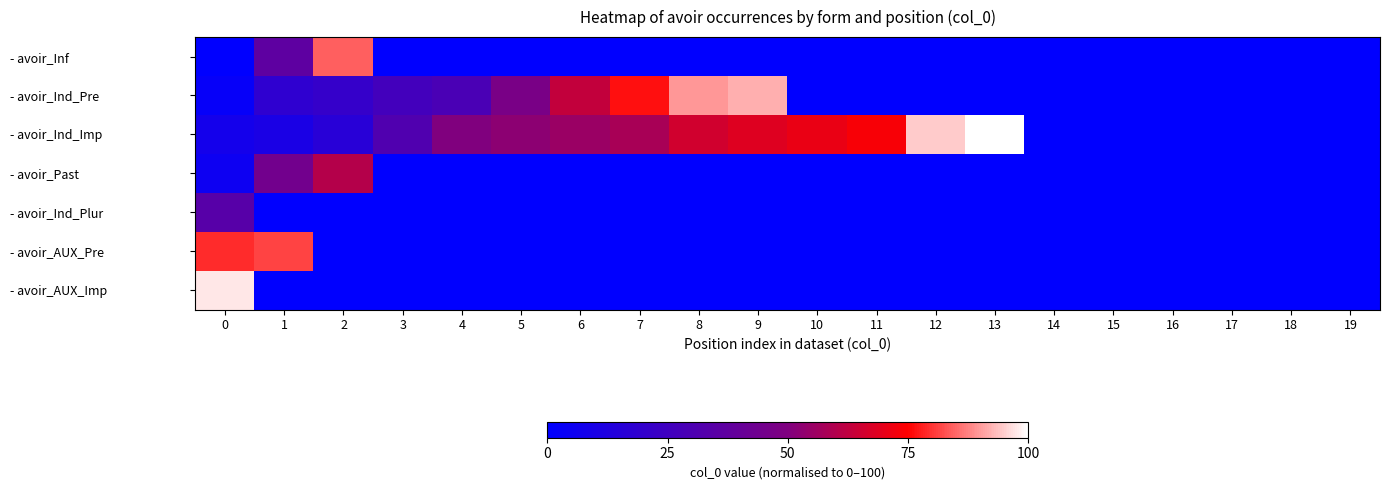

Reading right to left, transcribe all the data shown in this chart.

- avoir_Inf: 19=0.0	18=0.0	17=0.0	16=0.0	15=0.0	14=0.0	13=0.0	12=0.0	11=0.0	10=0.0	9=0.0	8=0.0	7=0.0	6=0.0	5=0.0	4=0.0	3=0.0	2=84.2	1=36.8	0=0.0
- avoir_Ind_Pre: 19=0.0	18=0.0	17=0.0	16=0.0	15=0.0	14=0.0	13=0.0	12=0.0	11=0.0	10=0.0	9=92.1	8=89.5	7=76.3	6=63.2	5=47.4	4=28.9	3=26.3	2=21.1	1=18.4	0=2.6
- avoir_Ind_Imp: 19=0.0	18=0.0	17=0.0	16=0.0	15=0.0	14=0.0	13=100.0	12=94.7	11=73.7	10=71.1	9=68.4	8=65.8	7=57.9	6=55.3	5=52.6	4=50.0	3=31.6	2=15.8	1=10.5	0=7.9
- avoir_Past: 19=0.0	18=0.0	17=0.0	16=0.0	15=0.0	14=0.0	13=0.0	12=0.0	11=0.0	10=0.0	9=0.0	8=0.0	7=0.0	6=0.0	5=0.0	4=0.0	3=0.0	2=60.5	1=44.7	0=5.3
- avoir_Ind_Plur: 19=0.0	18=0.0	17=0.0	16=0.0	15=0.0	14=0.0	13=0.0	12=0.0	11=0.0	10=0.0	9=0.0	8=0.0	7=0.0	6=0.0	5=0.0	4=0.0	3=0.0	2=0.0	1=0.0	0=34.2
- avoir_AUX_Pre: 19=0.0	18=0.0	17=0.0	16=0.0	15=0.0	14=0.0	13=0.0	12=0.0	11=0.0	10=0.0	9=0.0	8=0.0	7=0.0	6=0.0	5=0.0	4=0.0	3=0.0	2=0.0	1=81.6	0=78.9
- avoir_AUX_Imp: 19=0.0	18=0.0	17=0.0	16=0.0	15=0.0	14=0.0	13=0.0	12=0.0	11=0.0	10=0.0	9=0.0	8=0.0	7=0.0	6=0.0	5=0.0	4=0.0	3=0.0	2=0.0	1=0.0	0=97.4